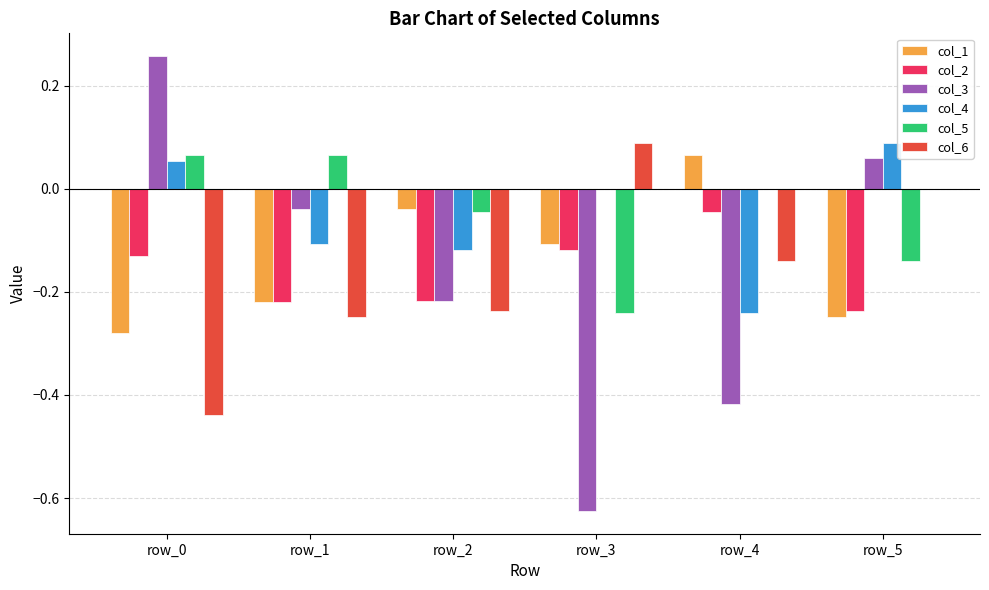

Is the value of col_4 at row_2 greater than the value of col_2 at row_5?

Yes